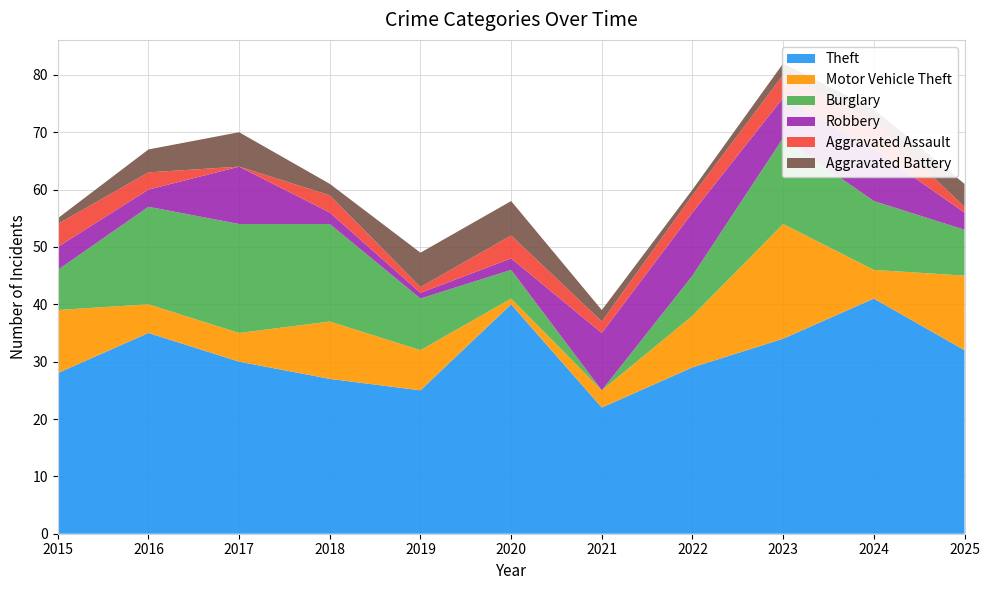

Reading left to right, list all the values displayed in this chart.

Theft: 2015=28	2016=35	2017=30	2018=27	2019=25	2020=40	2021=22	2022=29	2023=34	2024=41	2025=32
Motor Vehicle Theft: 2015=11	2016=5	2017=5	2018=10	2019=7	2020=1	2021=3	2022=9	2023=20	2024=5	2025=13
Burglary: 2015=7	2016=17	2017=19	2018=17	2019=9	2020=5	2021=0	2022=7	2023=15	2024=12	2025=8
Robbery: 2015=4	2016=3	2017=10	2018=2	2019=1	2020=2	2021=10	2022=11	2023=7	2024=9	2025=3
Aggravated Assault: 2015=4	2016=3	2017=0	2018=3	2019=1	2020=4	2021=2	2022=3	2023=4	2024=5	2025=1
Aggravated Battery: 2015=1	2016=4	2017=6	2018=2	2019=6	2020=6	2021=2	2022=1	2023=2	2024=2	2025=4